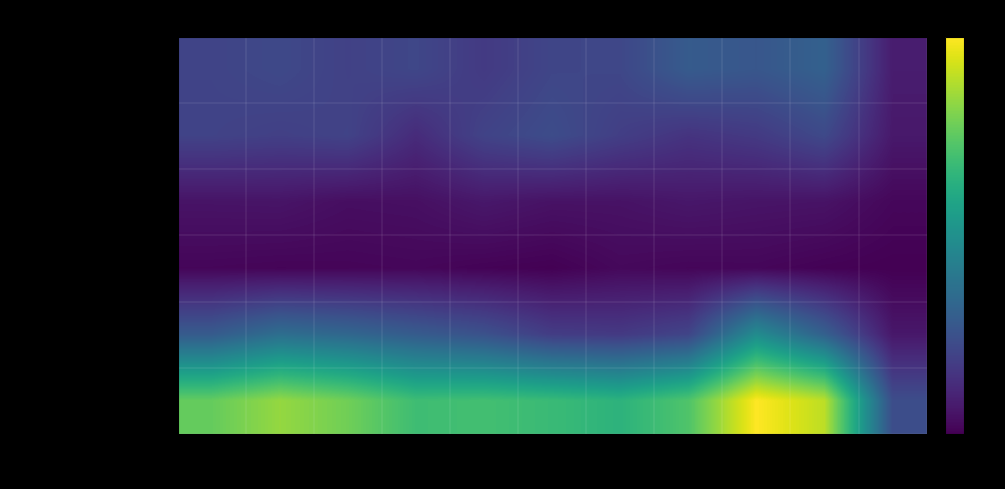

Reading left to right, list all the values displayed in this chart.

Aggravated Assault: 2015=110	2016=118	2017=105	2018=115	2019=92	2020=113	2021=115	2022=154	2023=145	2024=166	2025=43
Aggravated Battery: 2015=108	2016=102	2017=108	2018=67	2019=108	2020=125	2021=100	2022=81	2023=92	2024=119	2025=37
Criminal Sexual Assault: 2015=29	2016=30	2017=21	2018=23	2019=35	2020=27	2021=27	2022=34	2023=30	2024=28	2025=11
Homicide: 2015=9	2016=7	2017=8	2018=10	2019=5	2020=2	2021=13	2022=9	2023=10	2024=4	2025=1
Robbery: 2015=154	2016=194	2017=178	2018=155	2019=135	2020=97	2021=91	2022=111	2023=259	2024=165	2025=35
Total: 2015=410	2016=451	2017=420	2018=370	2019=375	2020=364	2021=346	2022=389	2023=536	2024=482	2025=127